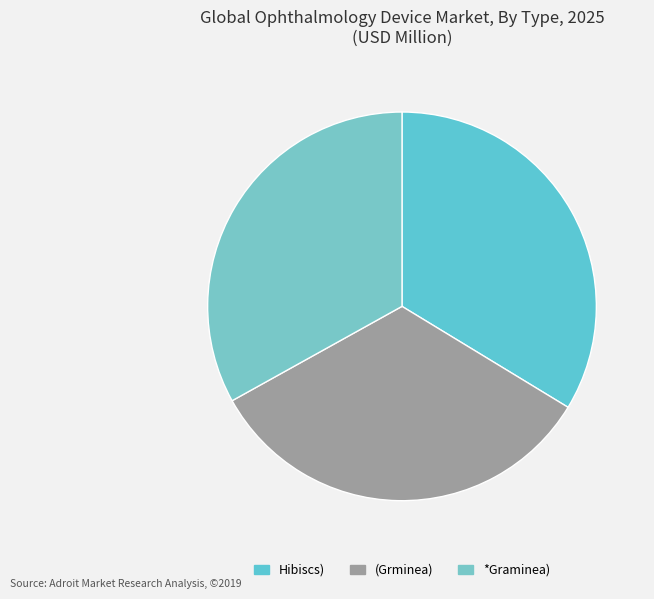

What is the ratio of the value at (Grminea) to the value at *Graminea)?

1.0